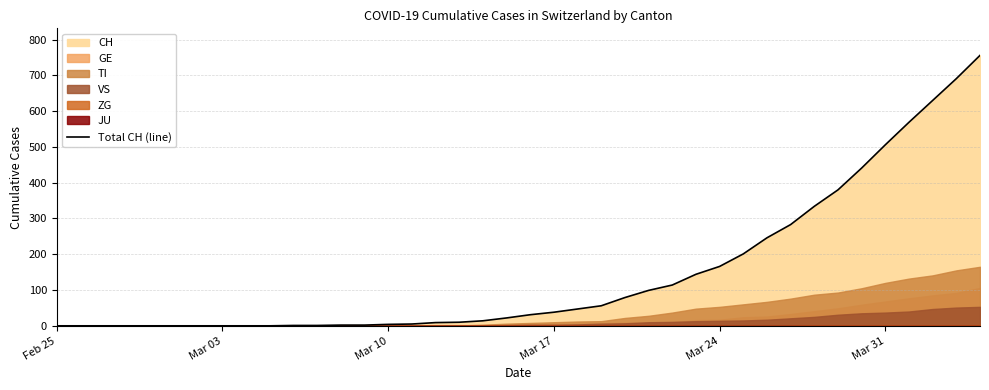

What is the maximum value for Total CH (line)?

756